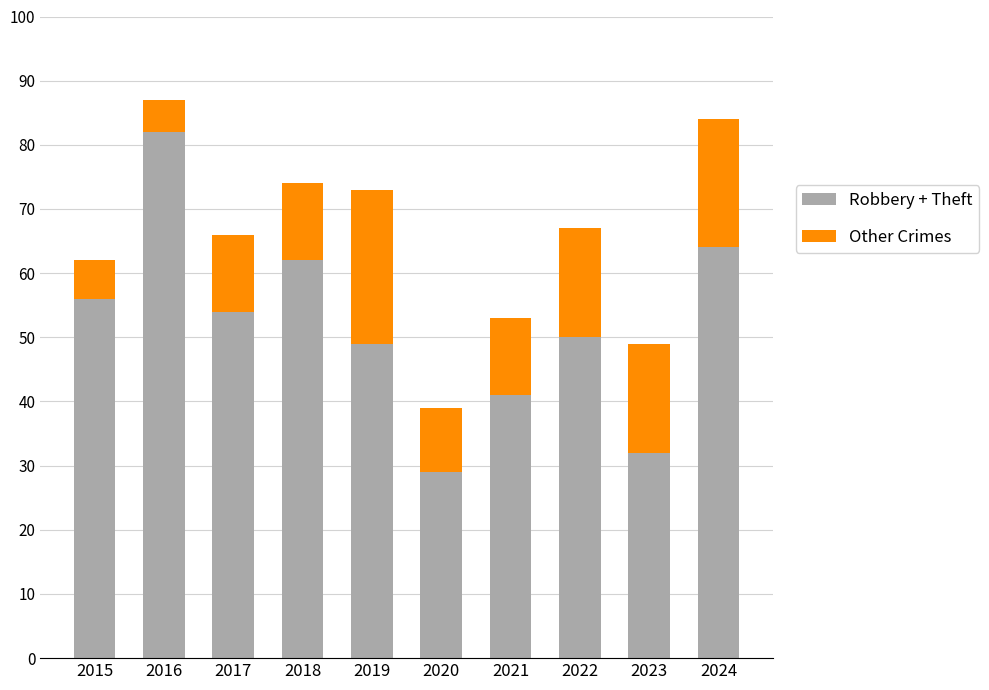

What is the sum of all Robbery + Theft values?

519